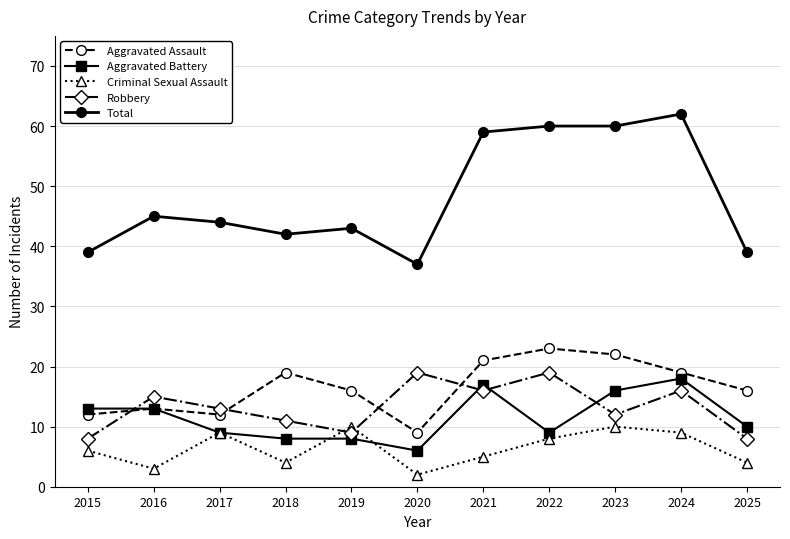

True or false: Robbery has a value of 19 at 2020.

True